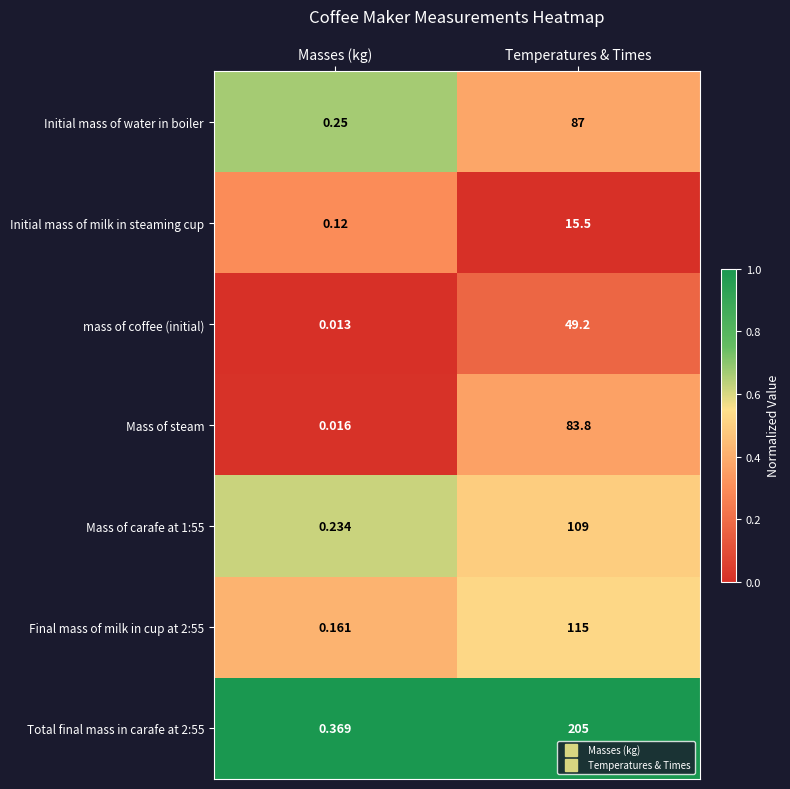

At which label does Initial mass of milk in steaming cup reach its peak?

Temperatures & Times